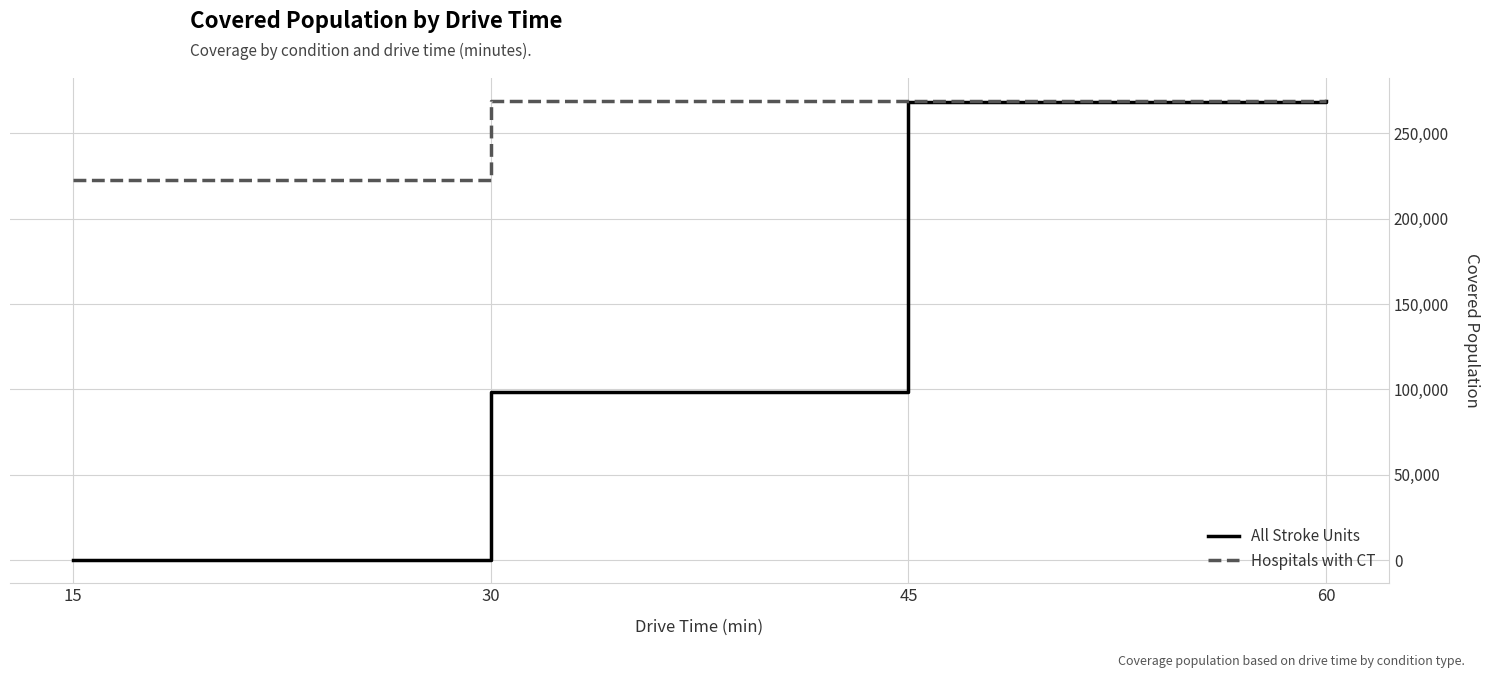

True or false: Hospitals with CT has more than 2 interior local peaks.

False